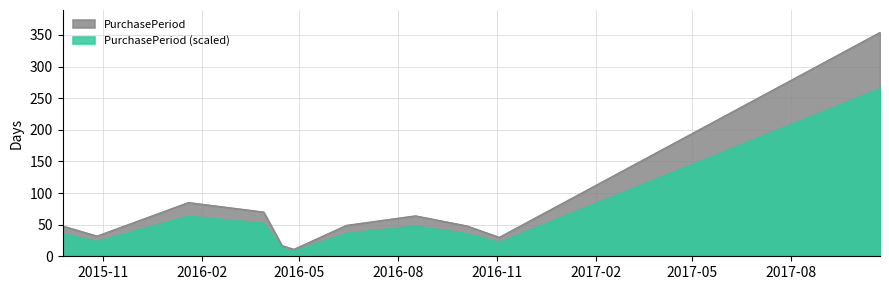

True or false: the data shows 49 at 2015-10-26.

False